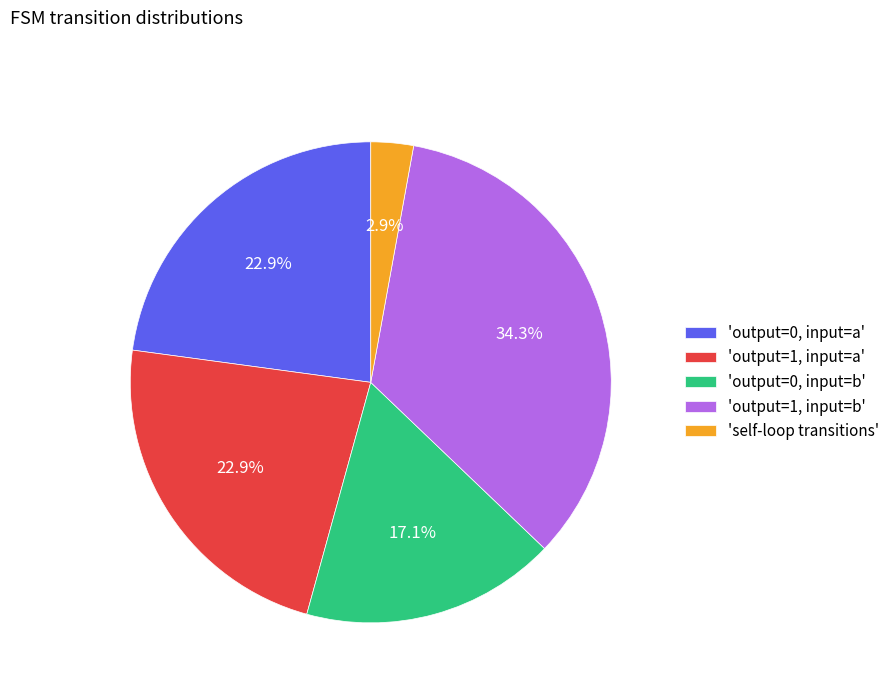

What is the largest slice in the pie chart?

'output=1, input=b'